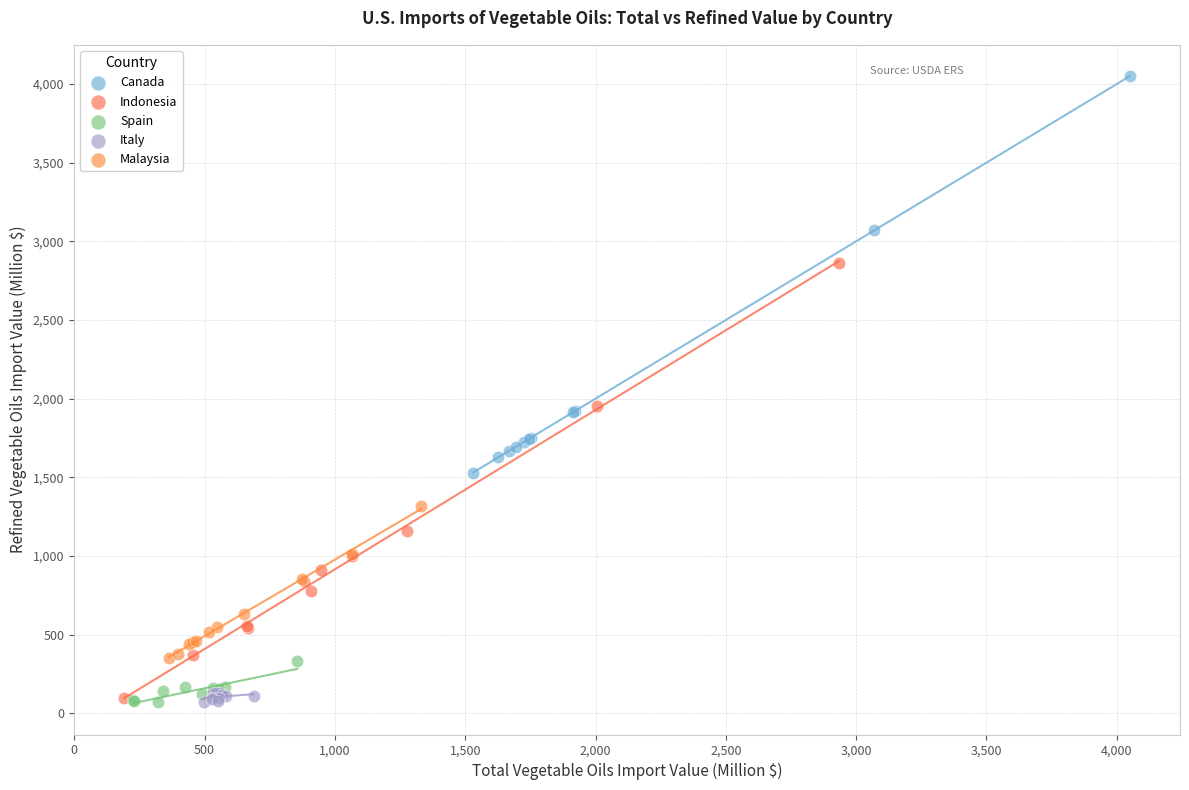

What are all the series names shown in the legend?

Canada, Indonesia, Spain, Italy, Malaysia